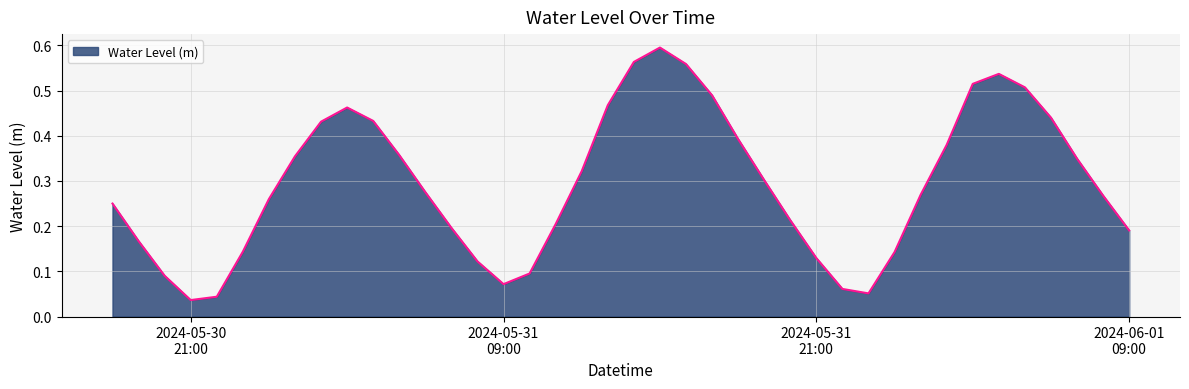

Which label corresponds to the largest value in the chart?

2024-05-31 15:00:00